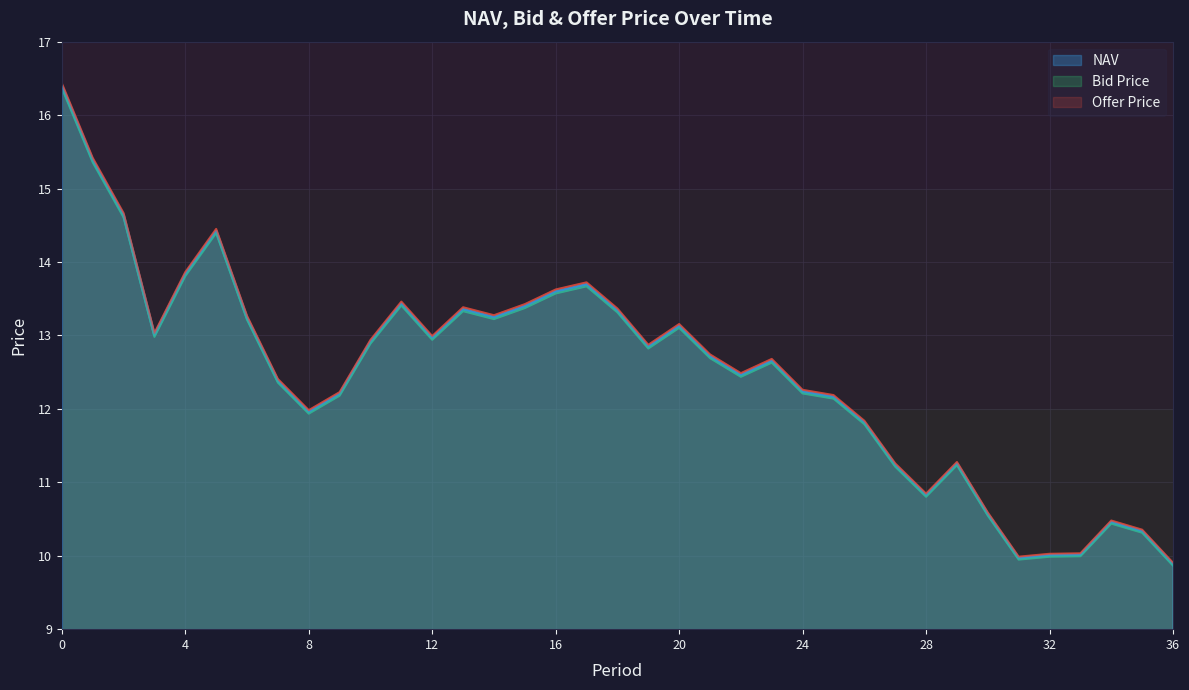

Reading left to right, extract all data points from this chart.

NAV: 16.4	15.4	14.6	13.0	13.8	14.4	13.2	12.4	12.0	12.2	12.9	13.4	13.0	13.4	13.2	13.4	13.6	13.7	13.3	12.8	13.1	12.7	12.5	12.7	12.2	12.2	11.8	11.2	10.8	11.3	10.6	10.0	10.0	10.0	10.5	10.3	9.9
Bid Price: 16.4	15.4	14.6	13.0	13.8	14.4	13.2	12.4	11.9	12.2	12.9	13.4	12.9	13.3	13.2	13.4	13.6	13.7	13.3	12.8	13.1	12.7	12.4	12.6	12.2	12.1	11.8	11.2	10.8	11.2	10.5	9.9	10.0	10.0	10.4	10.3	9.9
Offer Price: 16.4	15.4	14.7	13.0	13.9	14.5	13.3	12.4	12.0	12.2	12.9	13.5	13.0	13.4	13.3	13.4	13.6	13.7	13.4	12.9	13.2	12.7	12.5	12.7	12.3	12.2	11.8	11.3	10.8	11.3	10.6	10.0	10.0	10.0	10.5	10.4	9.9